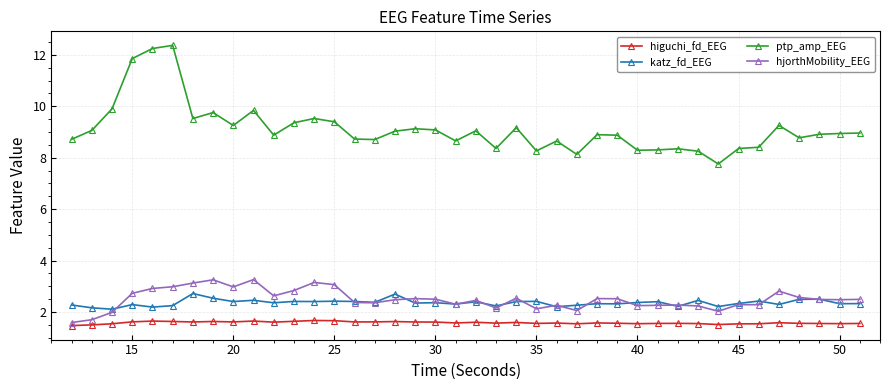

True or false: higuchi_fd_EEG has more than 0 interior local peaks.

True